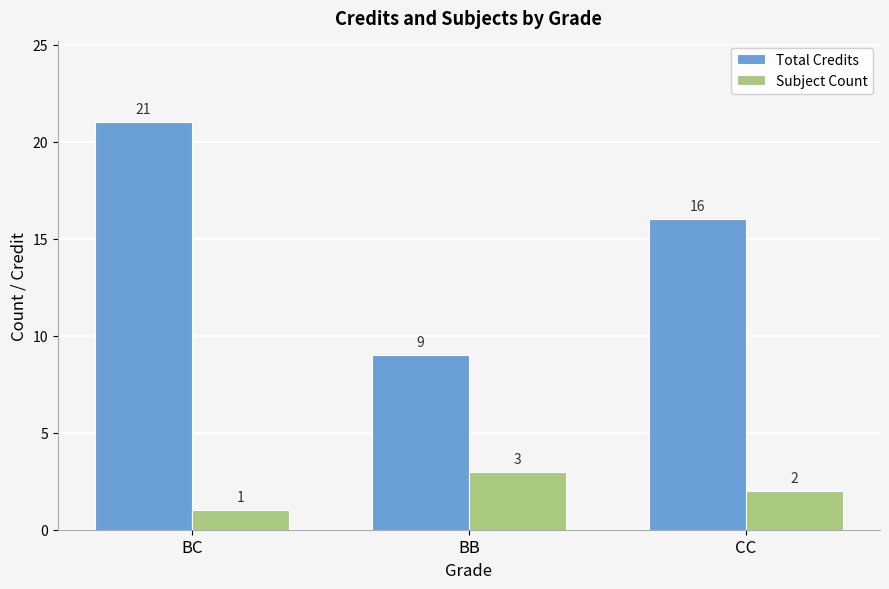

What value does the Total Credits series have at BB, to the nearest 5?

10